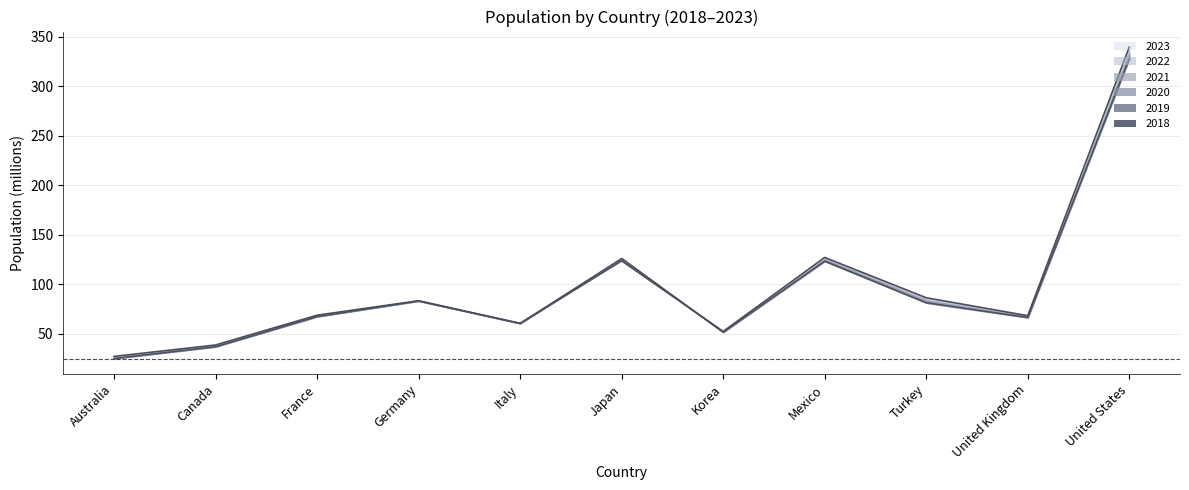

Rank the series by their average value, from highest to lowest.

2023 line, 2018 line